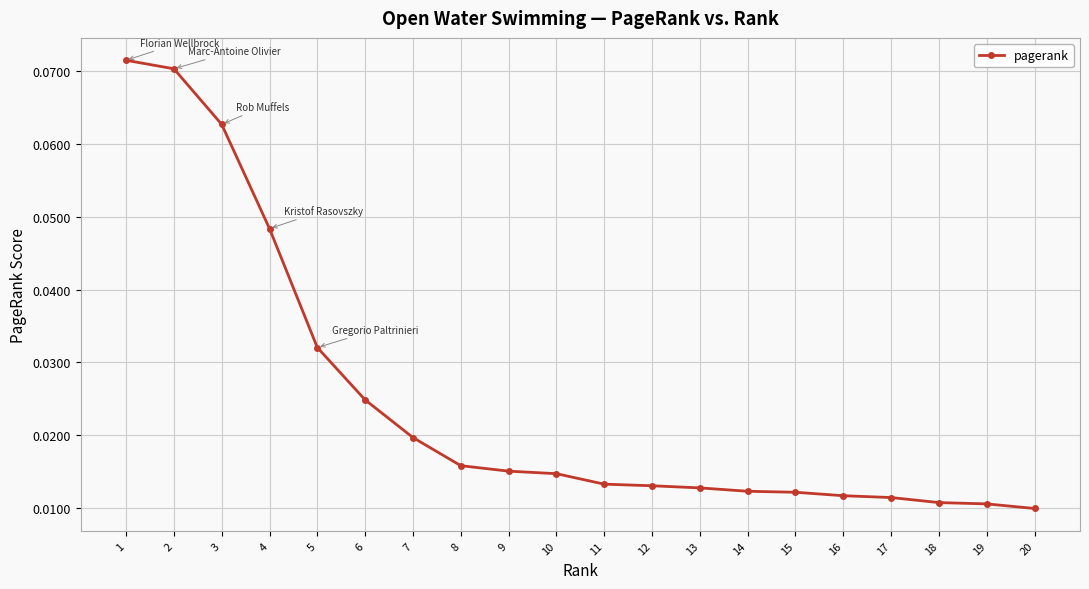

Between 18 and 4, which is larger?

4